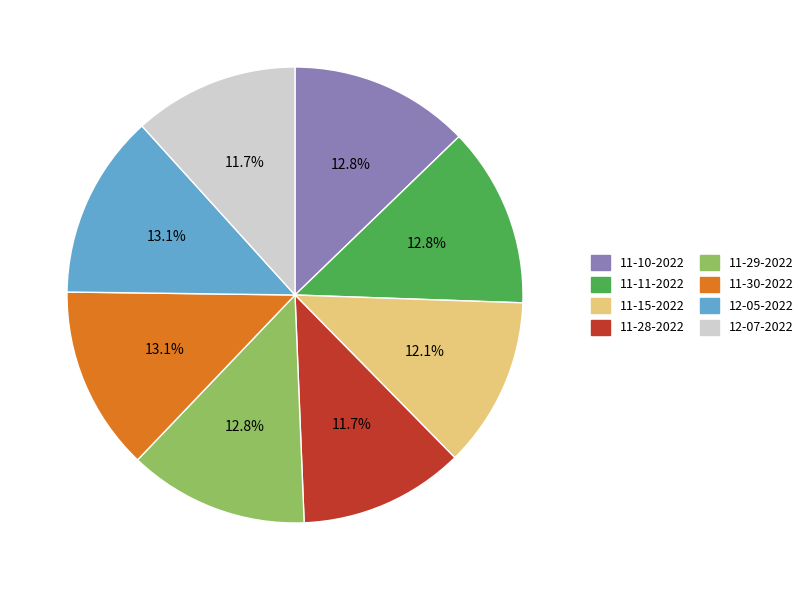

Does any single category account for the majority?

No